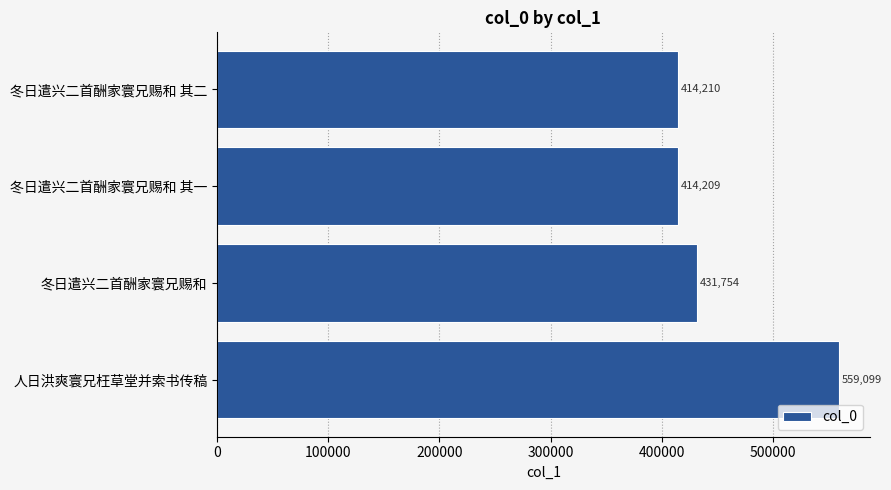

What is the change in value from 冬日遣兴二首酬家寰兄赐和 其一 to 冬日遣兴二首酬家寰兄赐和 其二?

+1